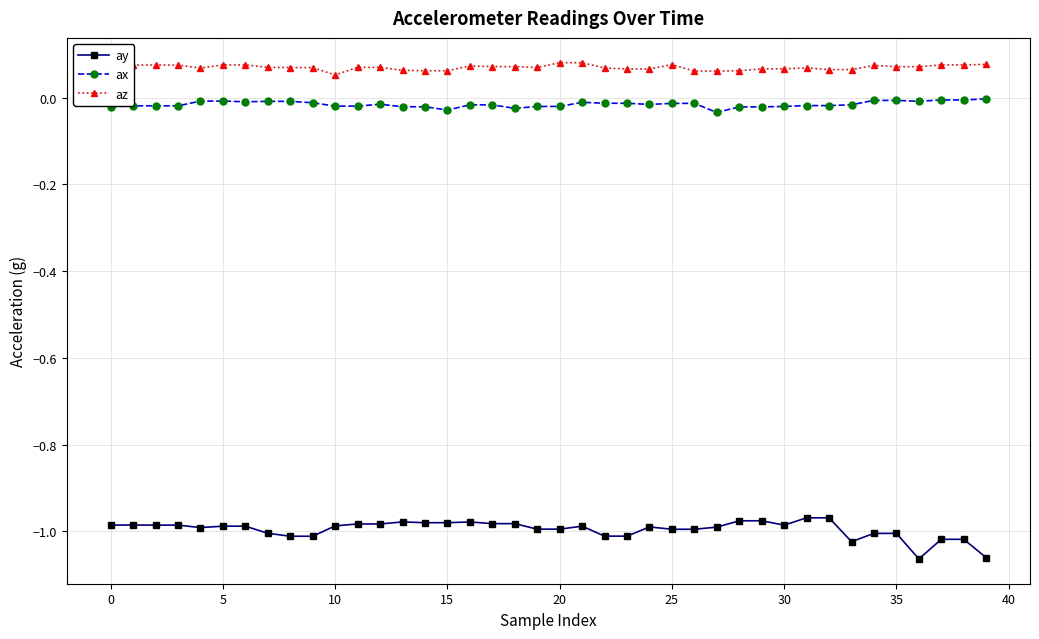

Which series has the largest total across all categories?

az